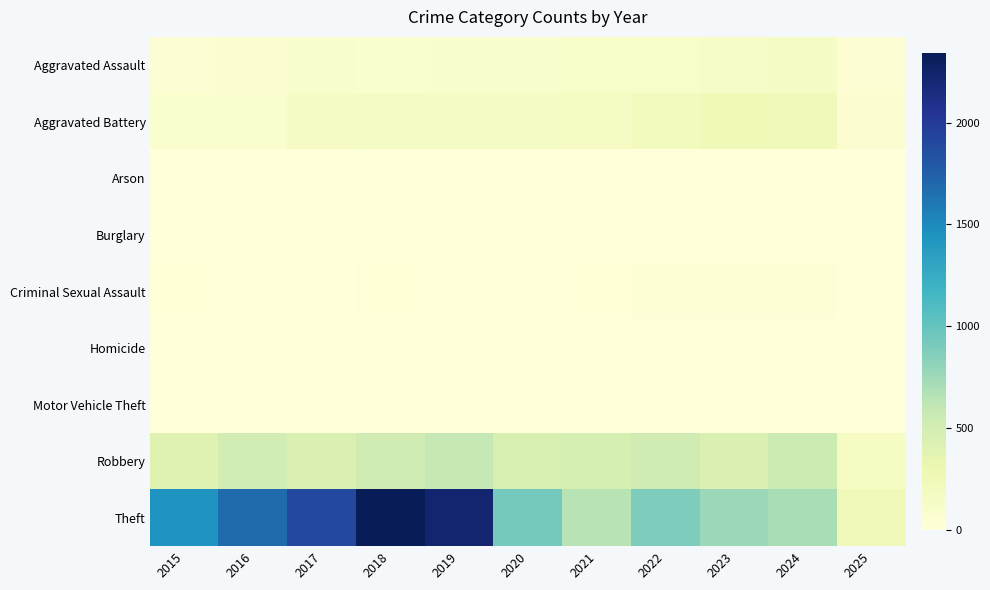

Reading left to right, extract all data points from this chart.

Aggravated Assault: 2015=46	2016=71	2017=95	2018=77	2019=98	2020=94	2021=110	2022=121	2023=130	2024=153	2025=49
Aggravated Battery: 2015=82	2016=82	2017=142	2018=152	2019=148	2020=150	2021=163	2022=202	2023=244	2024=232	2025=73
Arson: 2015=3	2016=0	2017=0	2018=1	2019=1	2020=1	2021=2	2022=5	2023=2	2024=1	2025=0
Burglary: 2015=0	2016=0	2017=2	2018=0	2019=1	2020=0	2021=1	2022=0	2023=0	2024=2	2025=0
Criminal Sexual Assault: 2015=12	2016=8	2017=8	2018=11	2019=8	2020=3	2021=14	2022=24	2023=22	2024=24	2025=7
Homicide: 2015=0	2016=1	2017=1	2018=1	2019=2	2020=3	2021=5	2022=6	2023=2	2024=4	2025=1
Motor Vehicle Theft: 2015=1	2016=4	2017=2	2018=1	2019=1	2020=3	2021=2	2022=2	2023=6	2024=3	2025=0
Robbery: 2015=395	2016=510	2017=446	2018=520	2019=591	2020=450	2021=484	2022=521	2023=440	2024=543	2025=157
Theft: 2015=1429	2016=1676	2017=1896	2018=2342	2019=2230	2020=930	2021=642	2022=880	2023=766	2024=712	2025=226